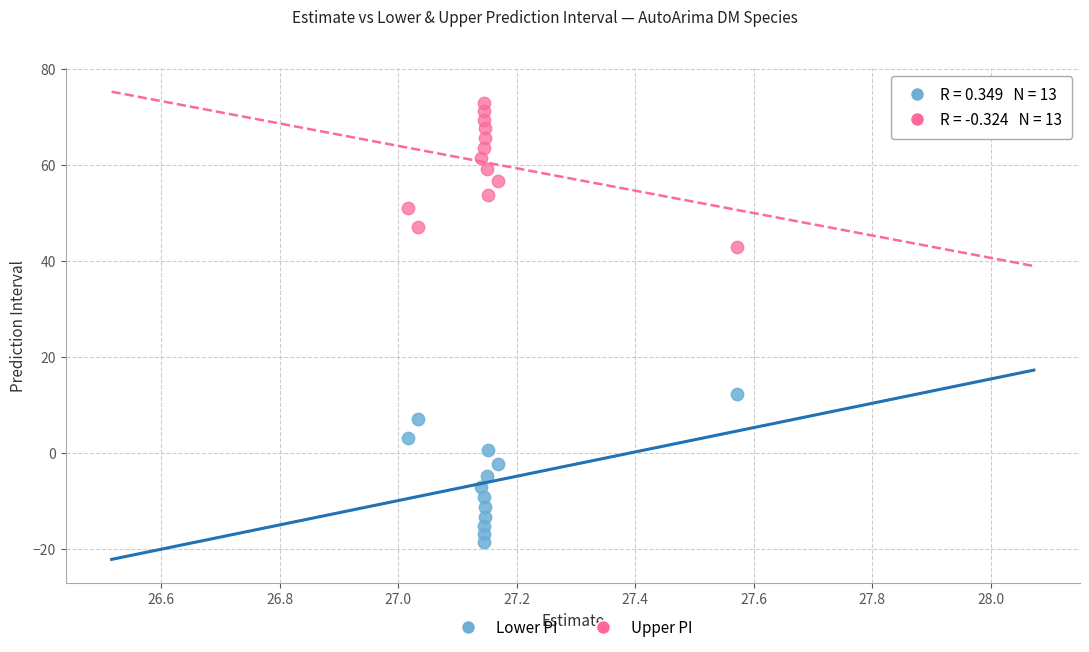

What is the X range (max minus min) for the scatter plot?

0.6